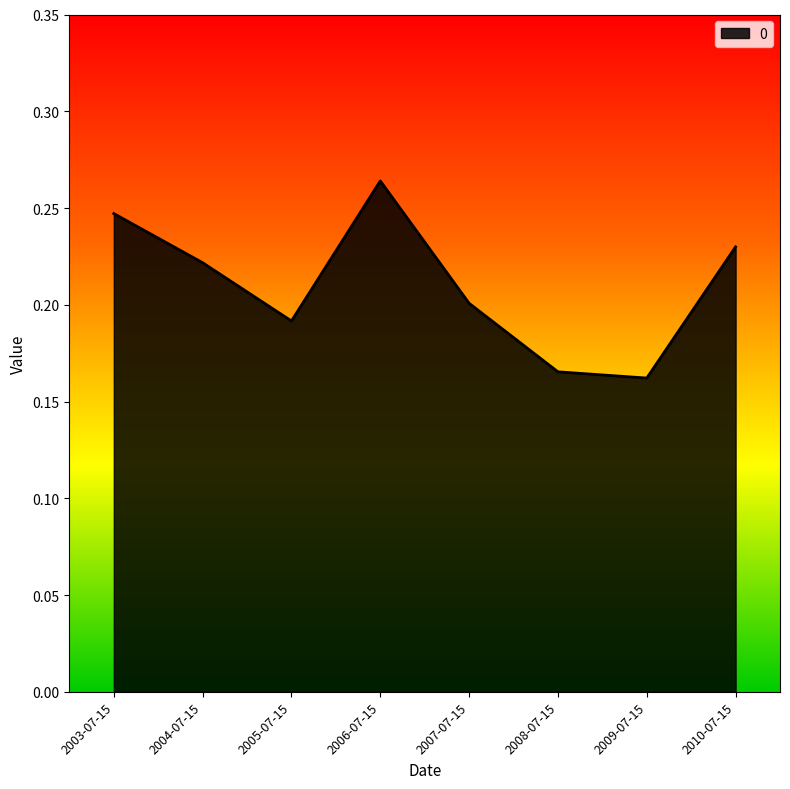

Which label corresponds to the largest value in the chart?

2006-07-15